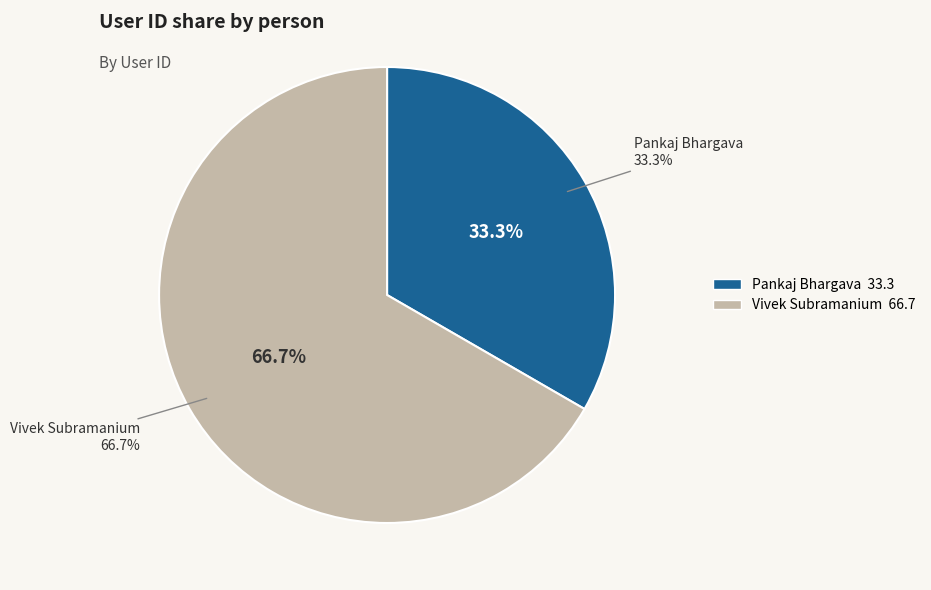

Count the number of slices in the pie.

2